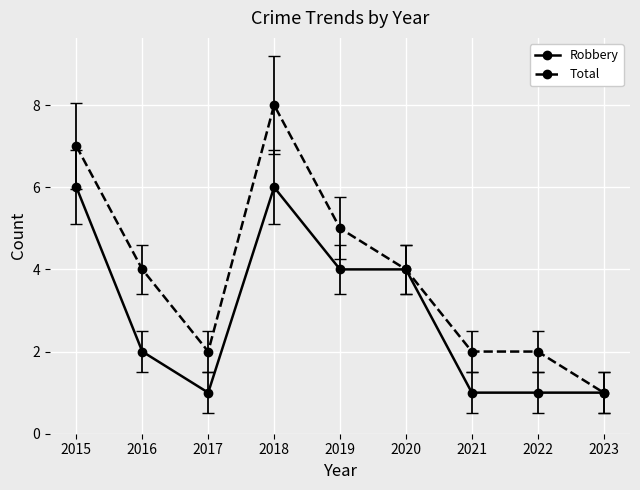

Does the chart display data point markers on the line(s)?

Yes